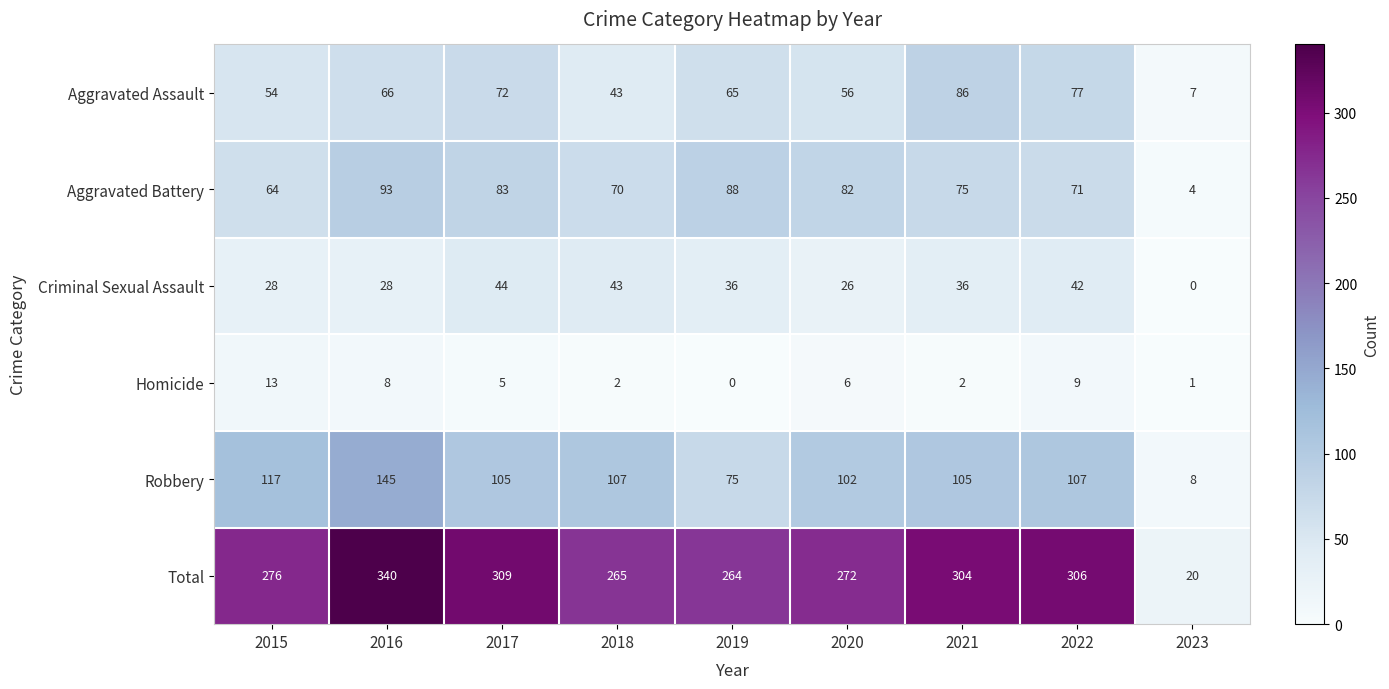

Count the number of data series in this chart.

6